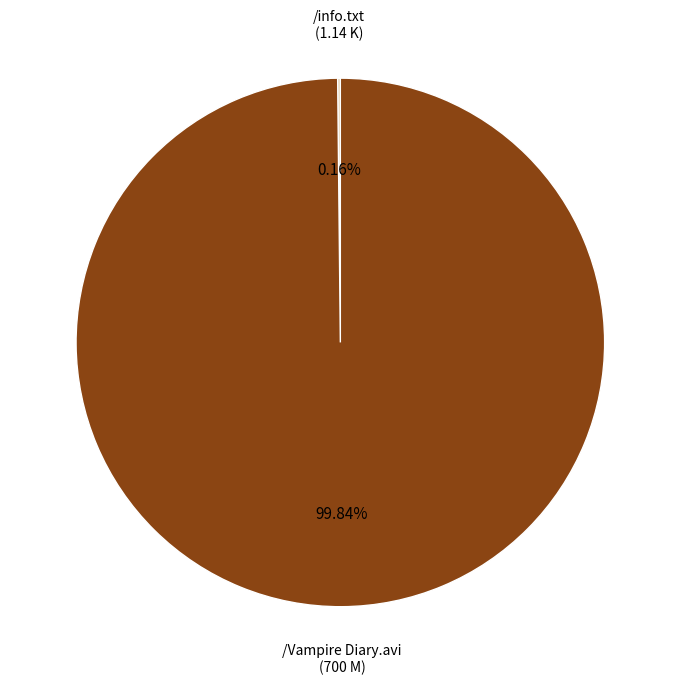

Is there a majority slice in this chart?

Yes